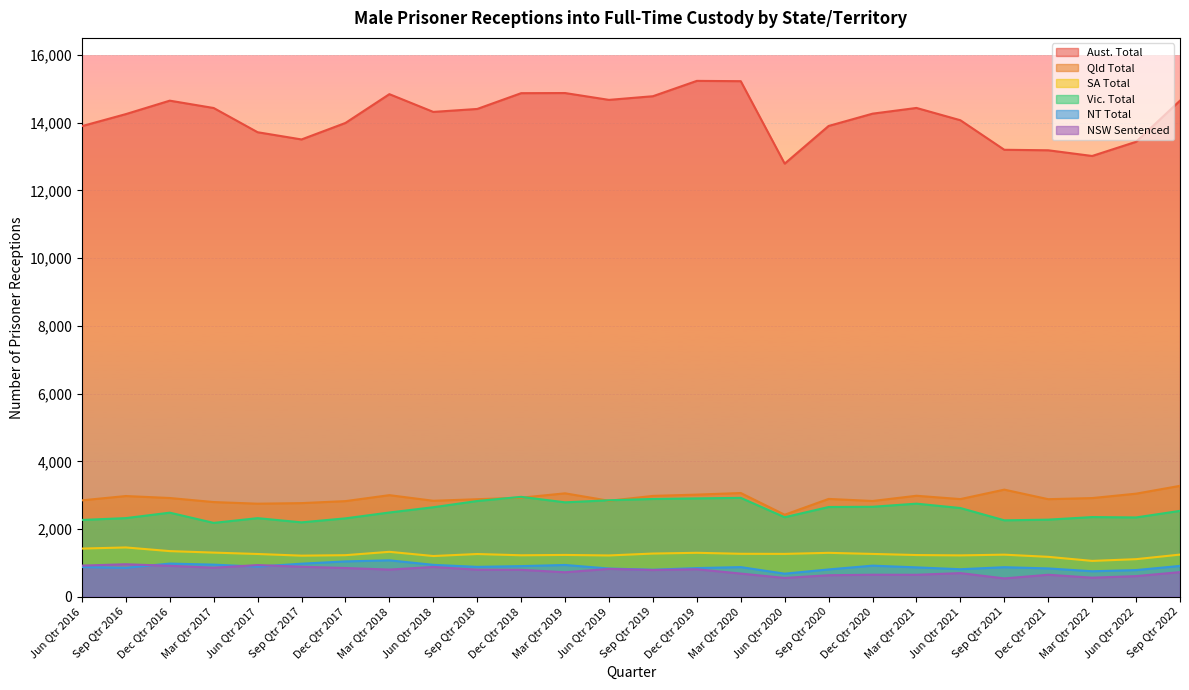

True or false: Qld Total and Aust. Total intersect in this chart.

False